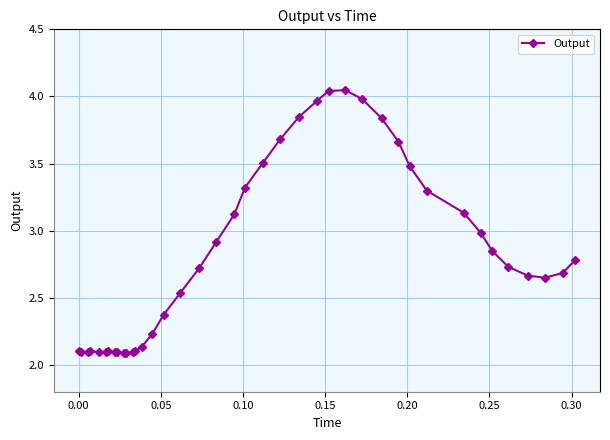

What is the difference between the maximum and minimum values?

2.0